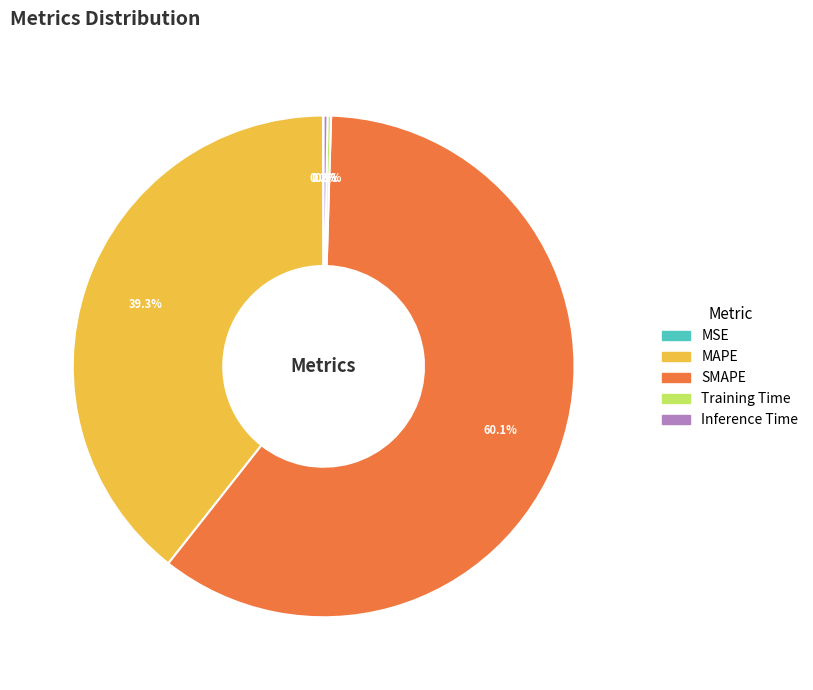

Does any single category account for the majority?

Yes